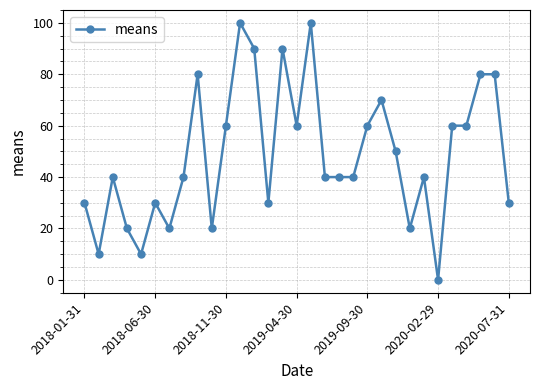

True or false: the data has more than 0 interior local peaks.

True